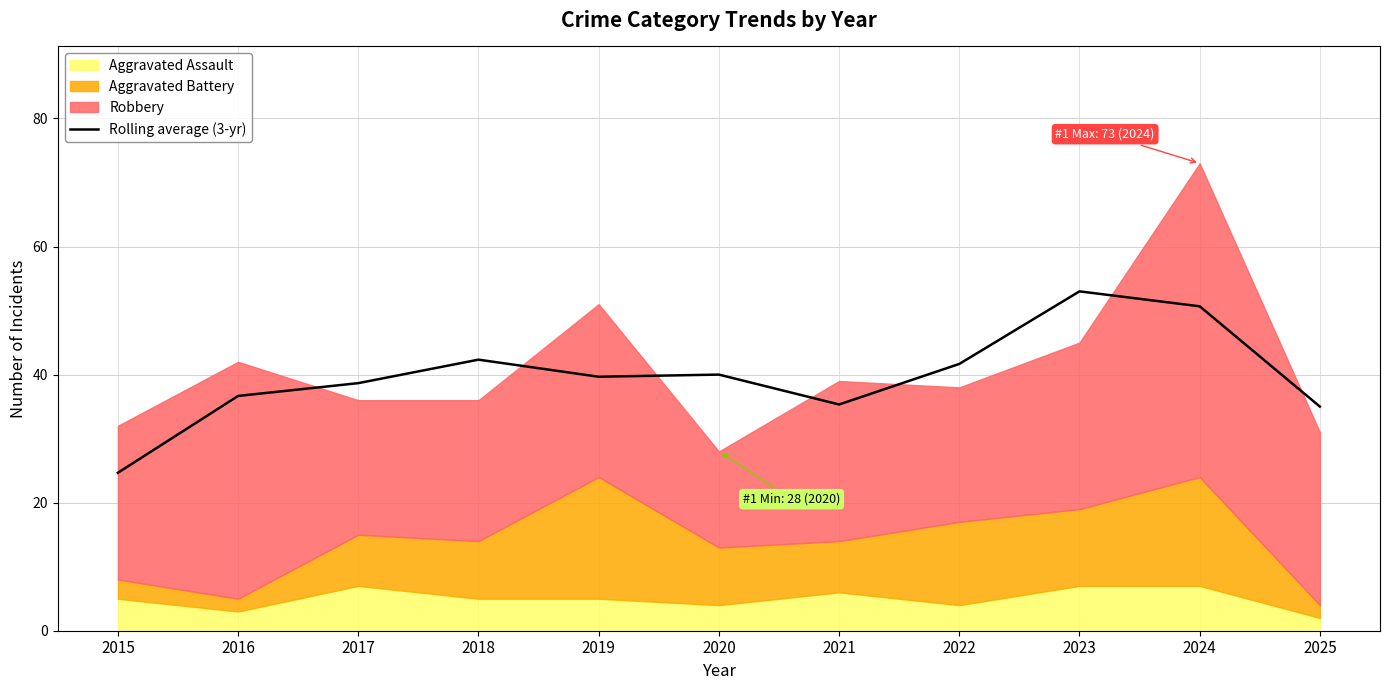

At which label does the data first exceed 39?

2018